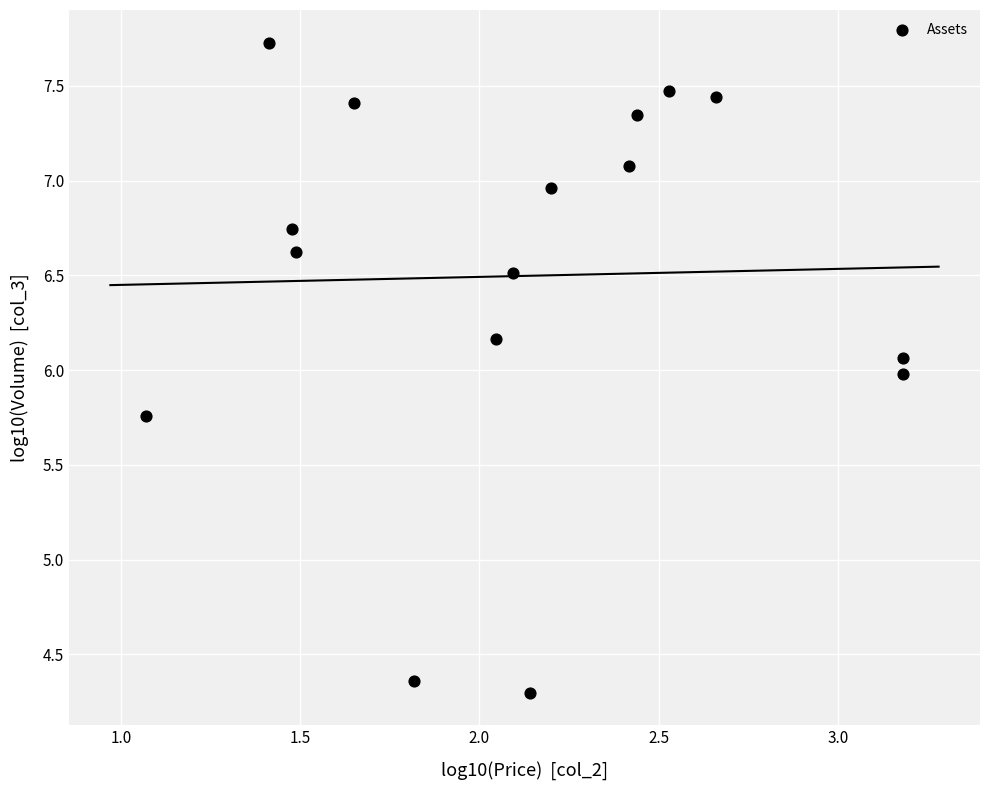

What is the range of X values (max minus min)?

2.1